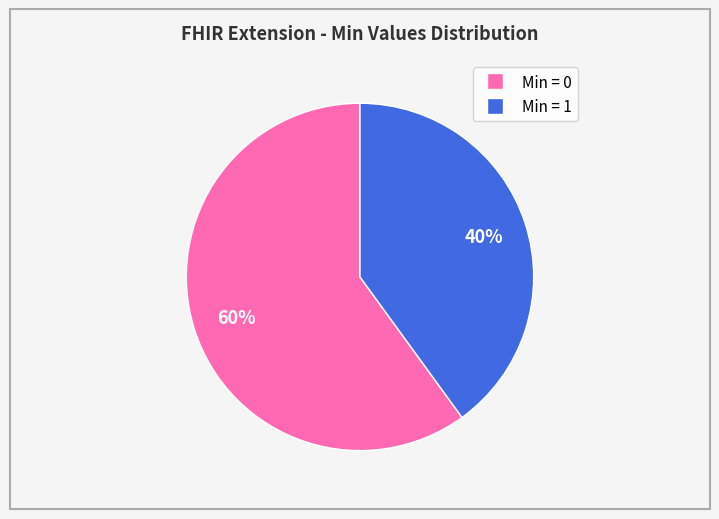

To the nearest percent, what is the average slice percentage?

50%